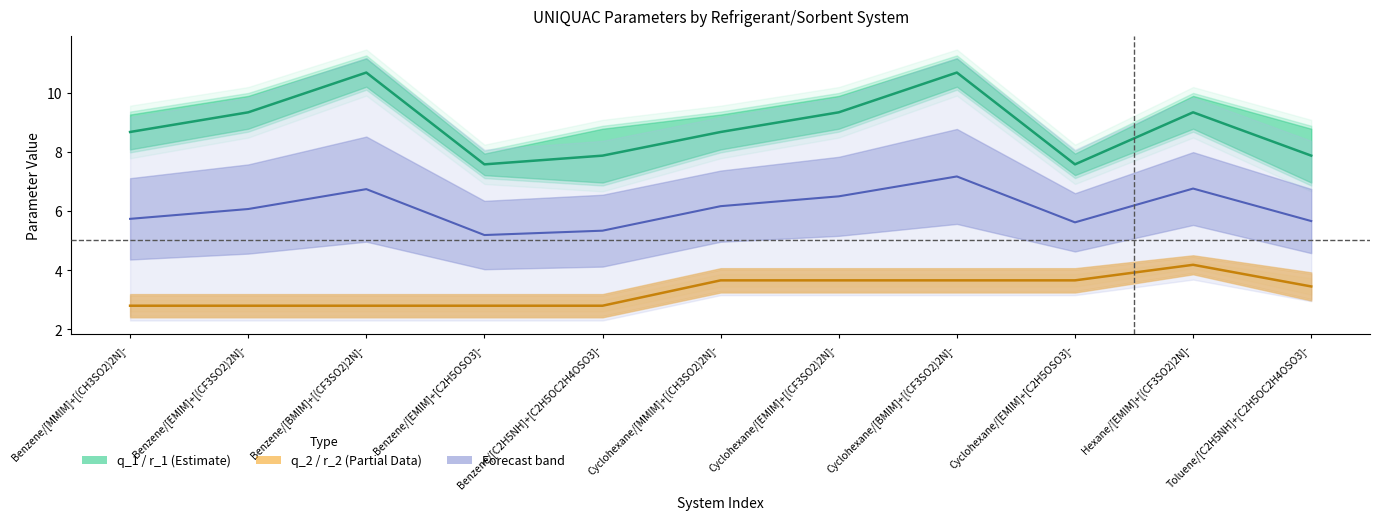

True or false: q_2 and q_1 intersect in this chart.

False